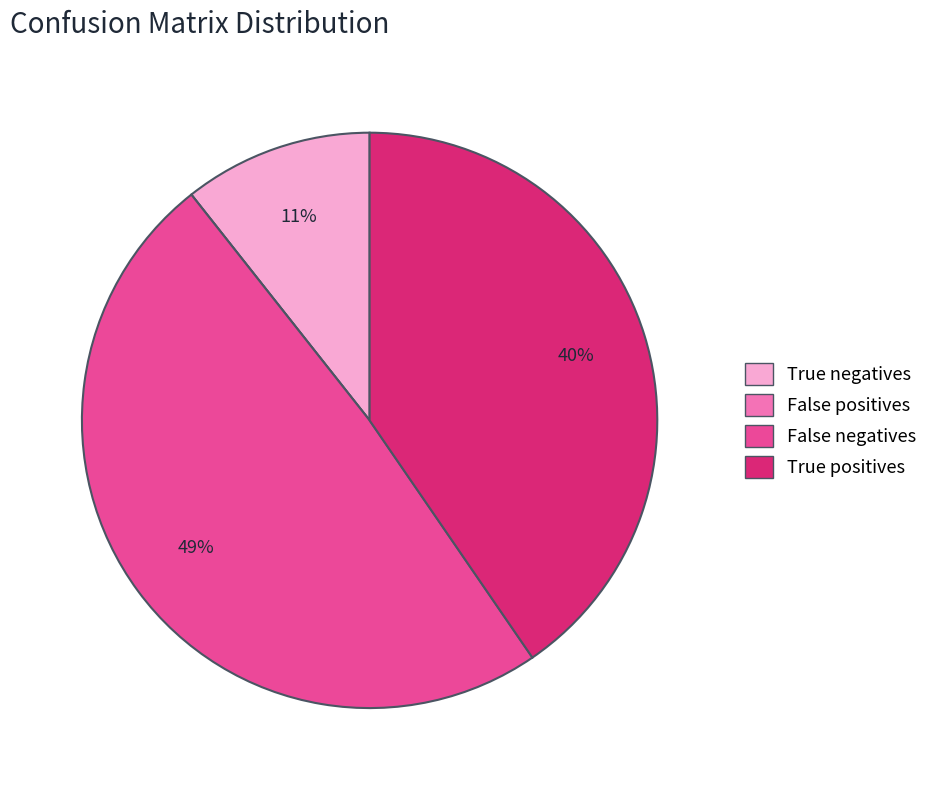

Do True negatives and False negatives together represent more than half of the pie?

Yes